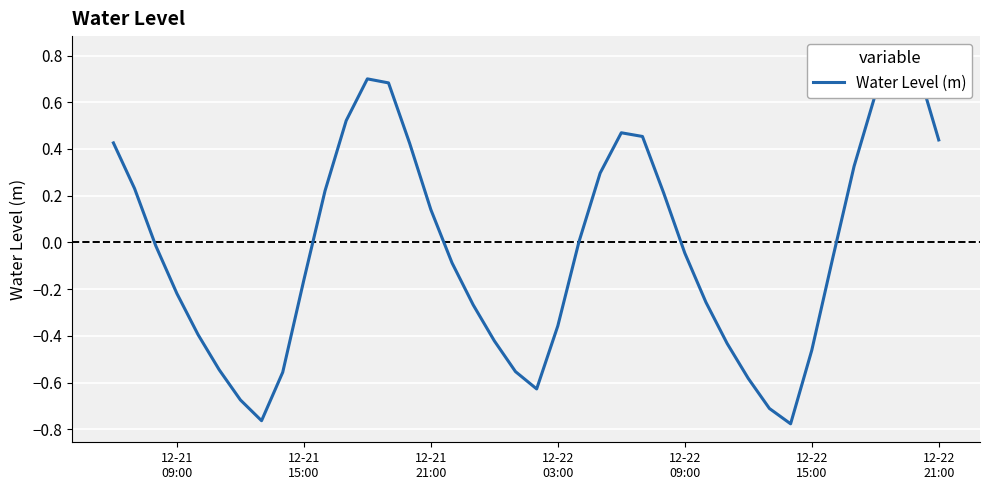

Reading left to right, list all the values displayed in this chart.

0.4	0.2	-0.0	-0.2	-0.4	-0.5	-0.7	-0.8	-0.6	-0.2	0.2	0.5	0.7	0.7	0.4	0.1	-0.1	-0.3	-0.4	-0.6	-0.6	-0.4	0.0	0.3	0.5	0.5	0.2	-0.0	-0.3	-0.4	-0.6	-0.7	-0.8	-0.5	-0.1	0.3	0.6	0.8	0.7	0.4